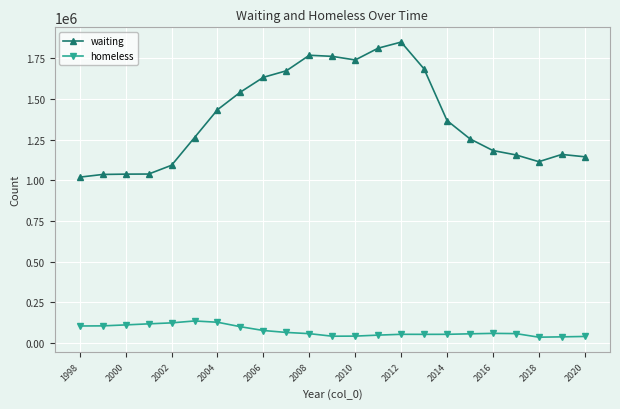

Rank the series by their average value, from highest to lowest.

waiting, homeless